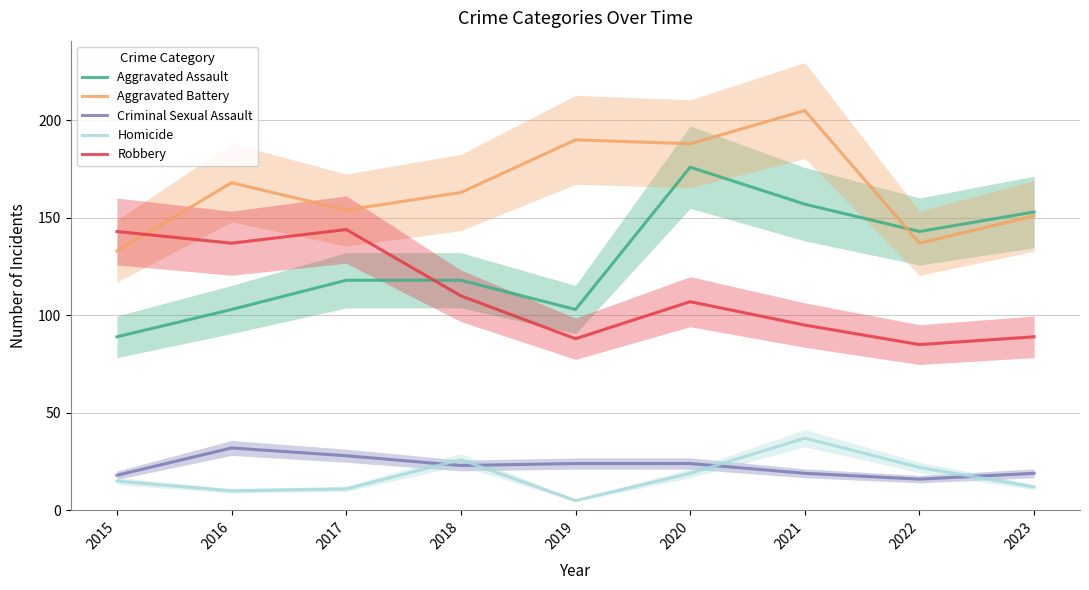

Reading left to right, list all the values displayed in this chart.

Aggravated Assault: 89	103	118	118	103	176	157	143	153
Aggravated Battery: 133	168	154	163	190	188	205	137	151
Criminal Sexual Assault: 18	32	28	23	24	24	19	16	19
Homicide: 15	10	11	26	5	19	37	22	12
Robbery: 143	137	144	110	88	107	95	85	89